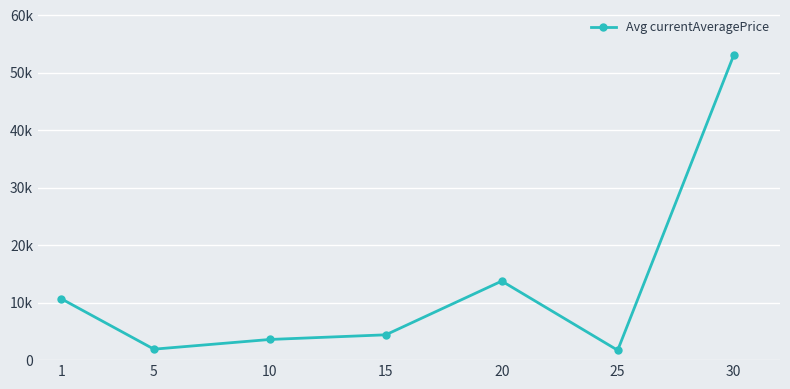

How many interior local valleys (lower than both neighbors) does the data have?

2